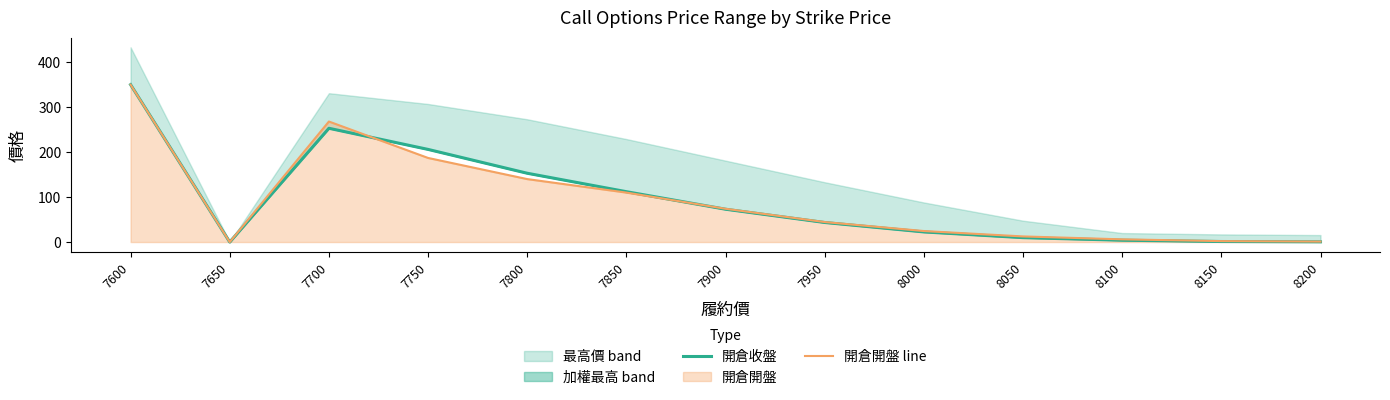

At which label is 開倉收盤 closest to 175?

7800